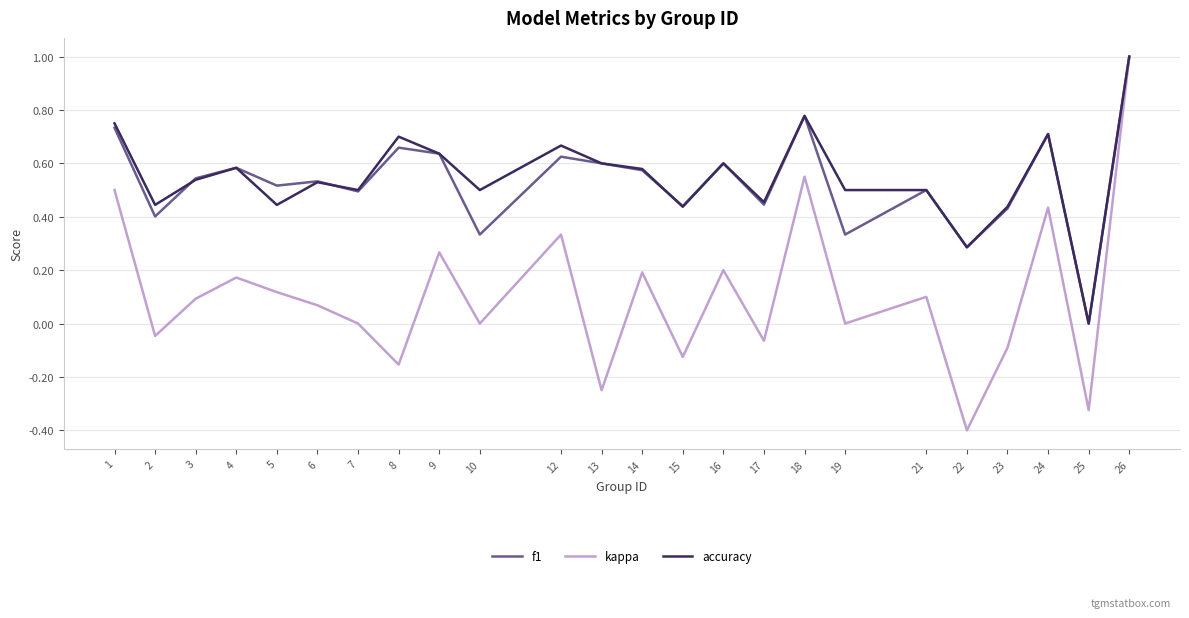

Is it true that kappa equals -0.0 at 2?

True